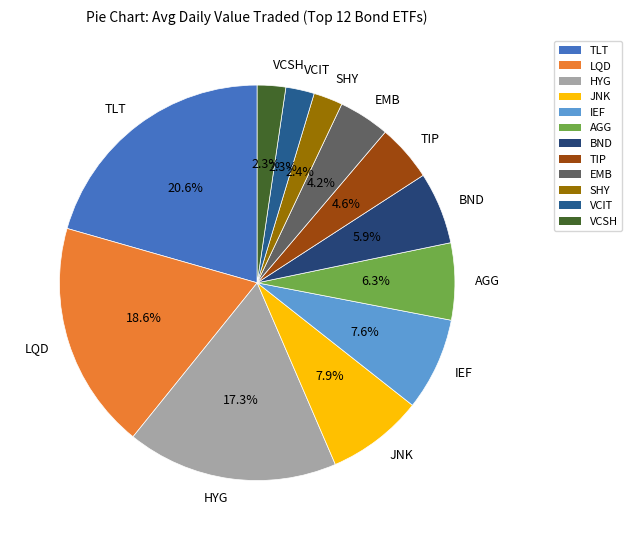

Approximately how many times larger is the value at VCIT compared to VCSH?

1.0